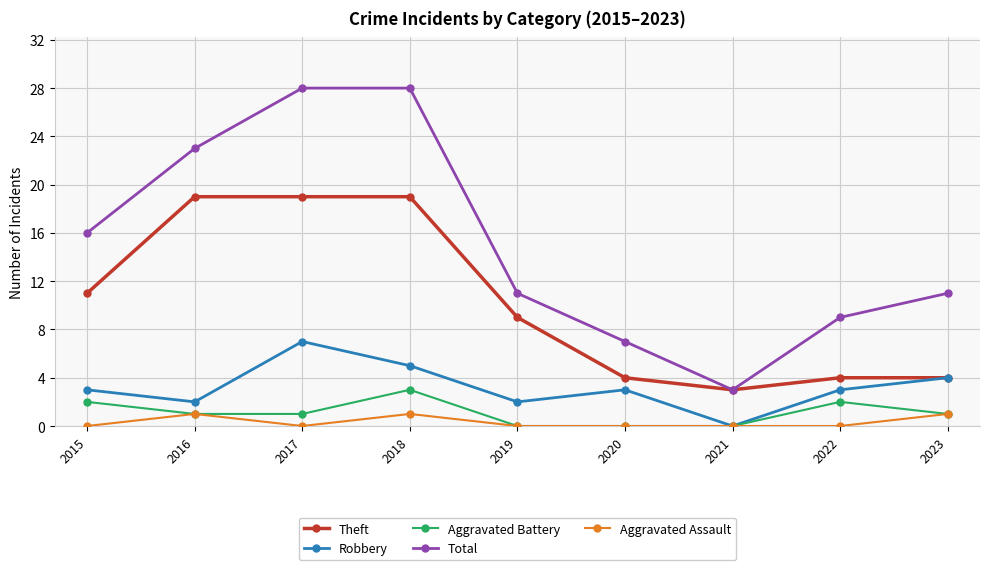

True or false: Aggravated Battery and Total intersect in this chart.

False